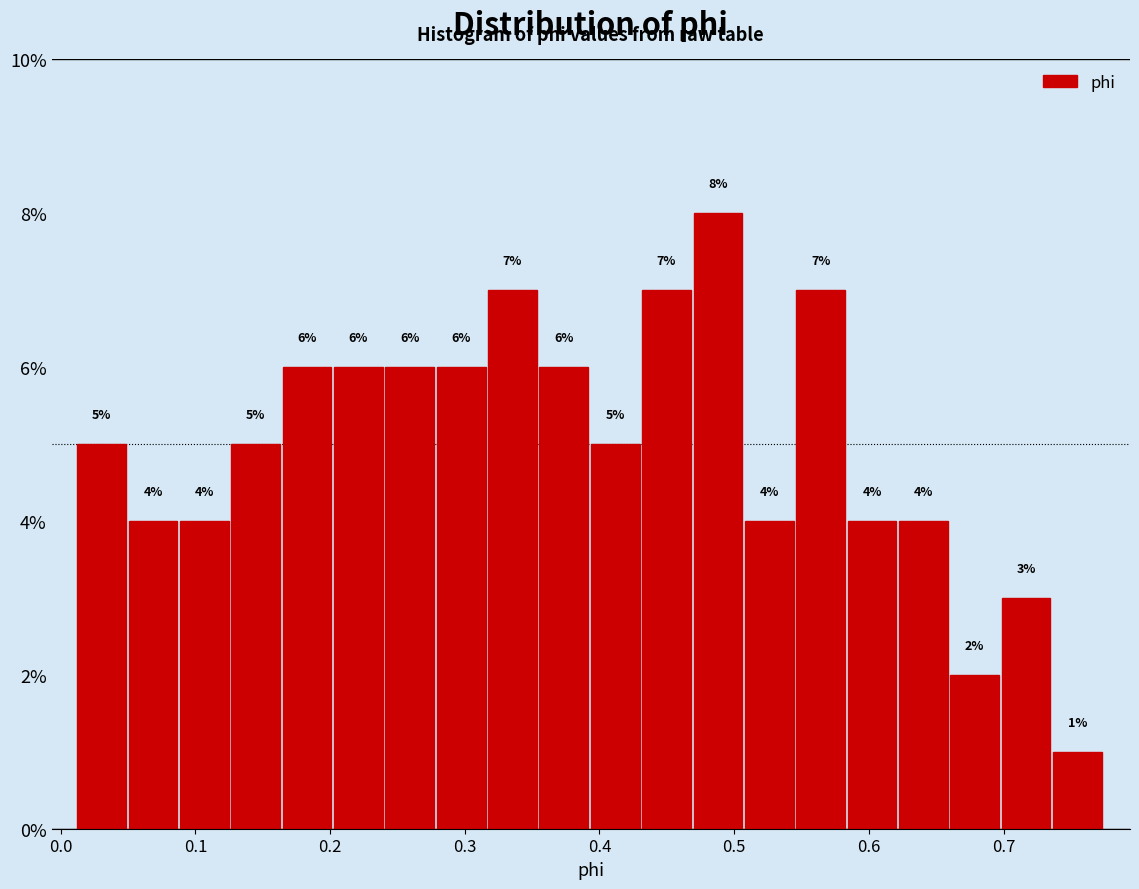

Around what value on the x-axis is the tallest bar? Give the approximate position of its centre, as read against the axis.

0.49